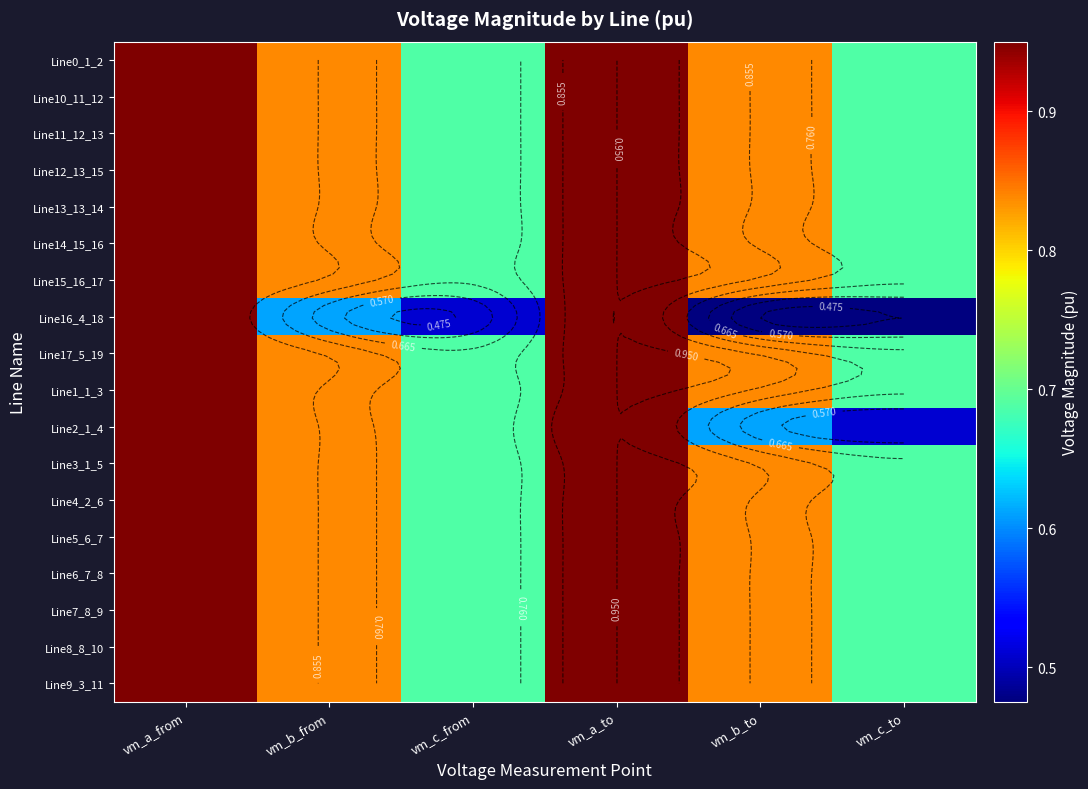

At which category does the chart reach its peak across all series?

vm_a_to